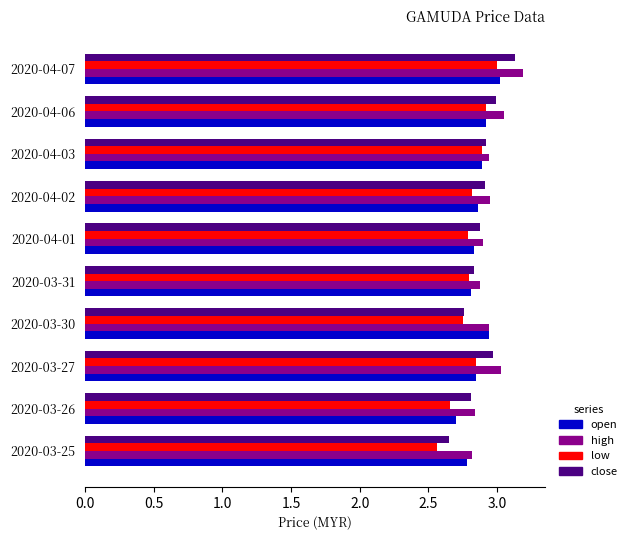

The open series shows 2.7 at 2020-03-26. True or false?

True